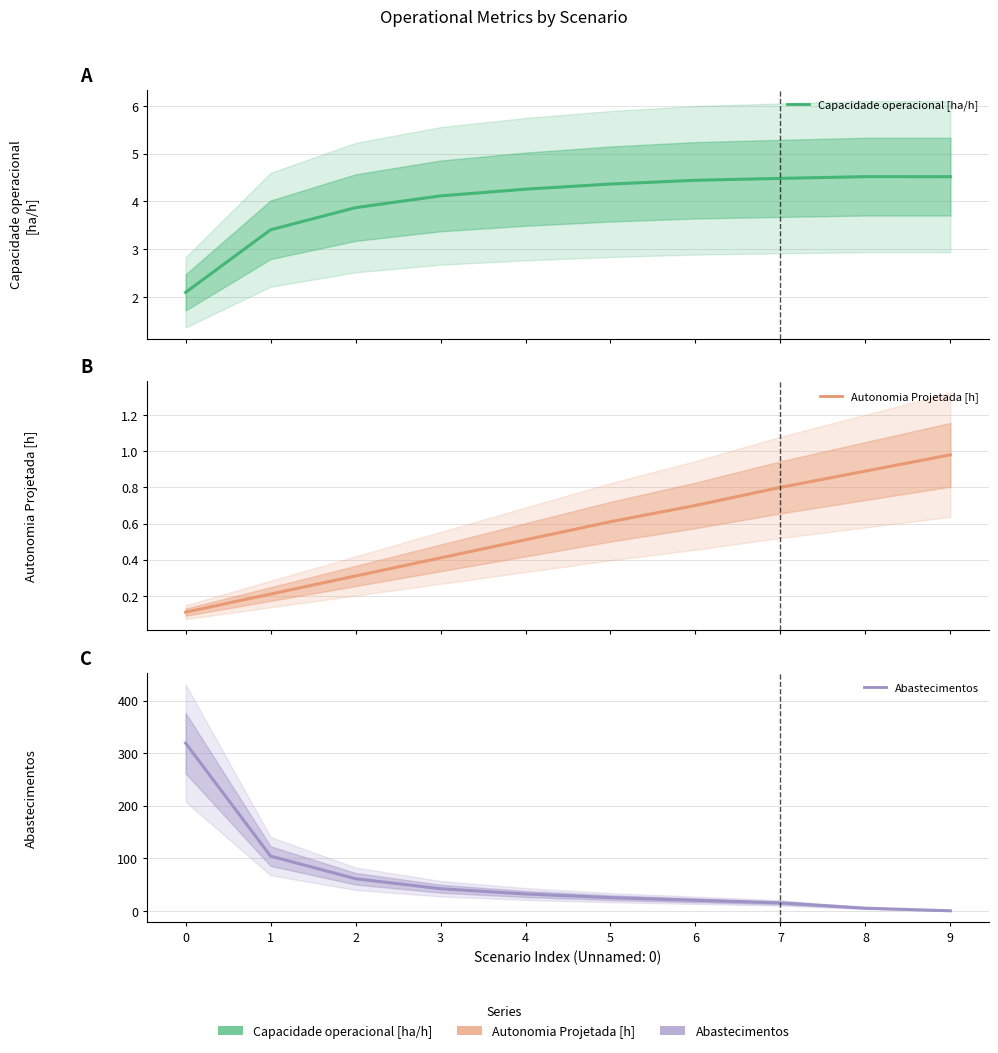

What is the value of the Abastecimentos point at the 6th from the left?

25.0